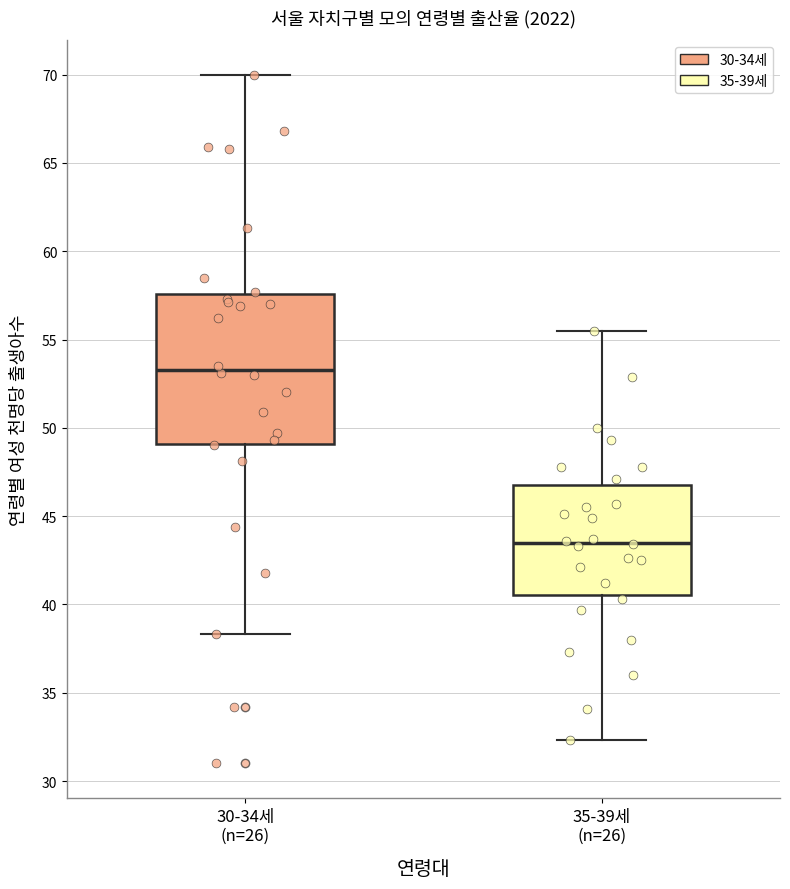

Which box has the highest median line?

30-34세 (n=26)